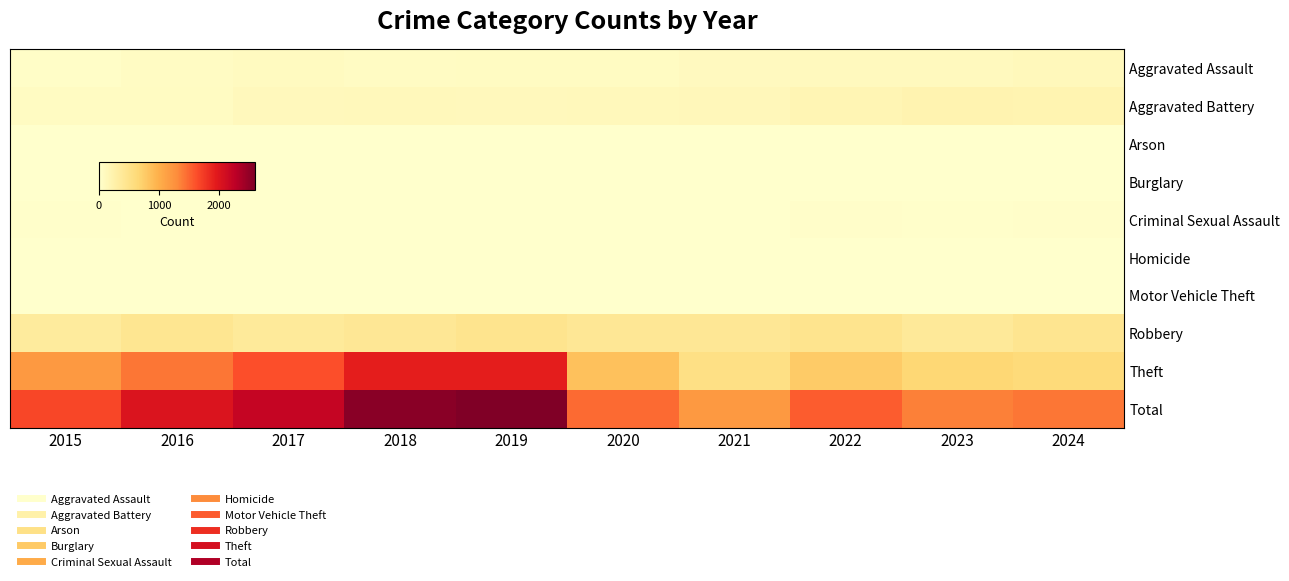

Which series has the largest range (max minus min)?

Total